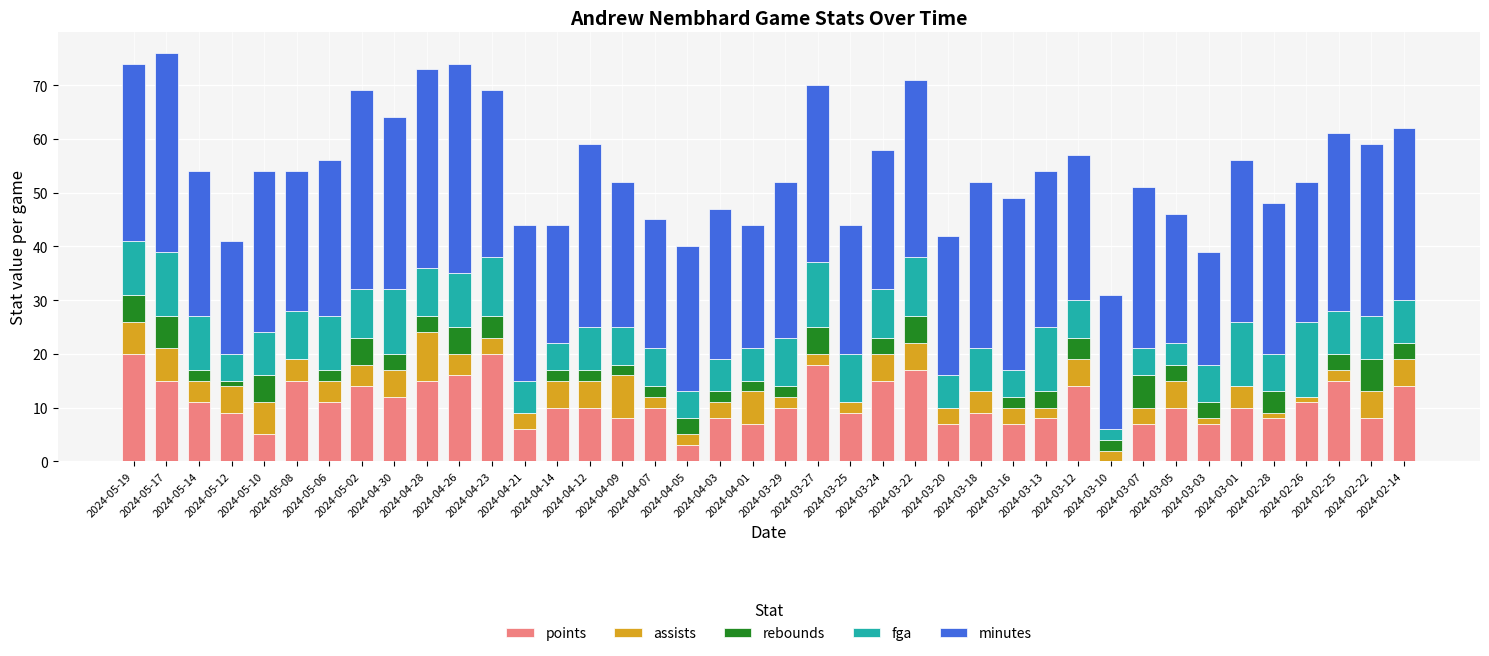

What is the highest value of the points series?

20